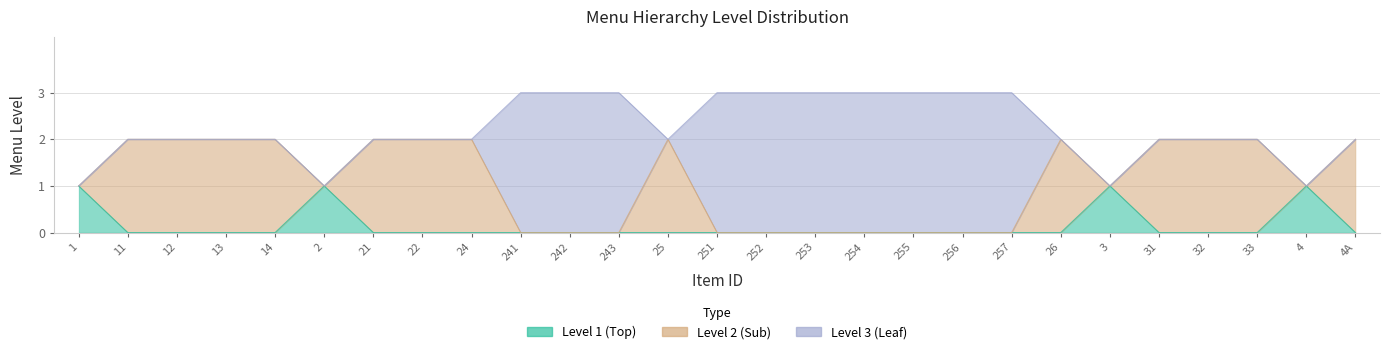

In Level 2 (Sub), how many points are lower than both neighbors (excluding endpoints)?

3